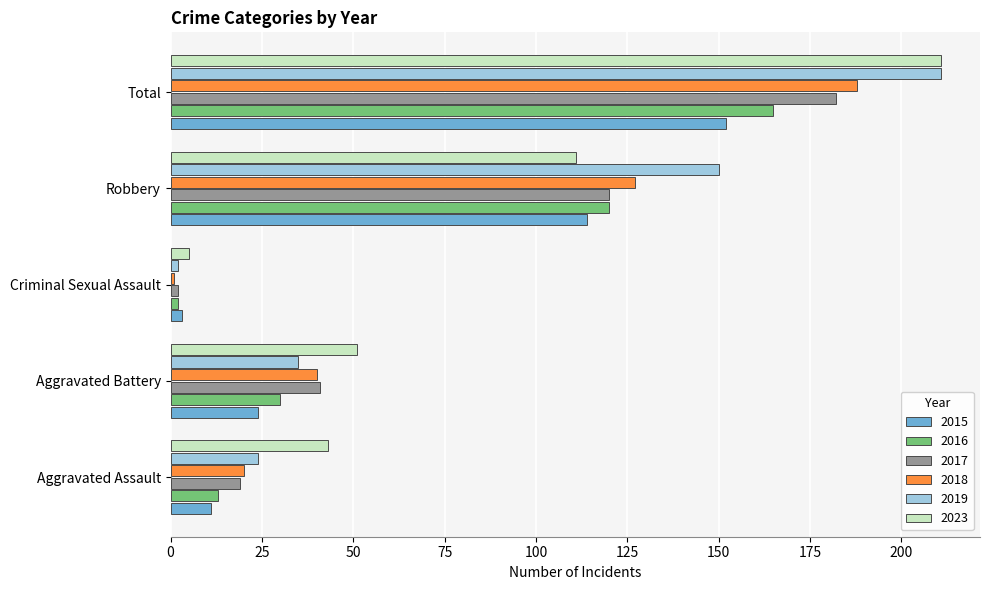

At which category is the sum across all series the highest?

Total